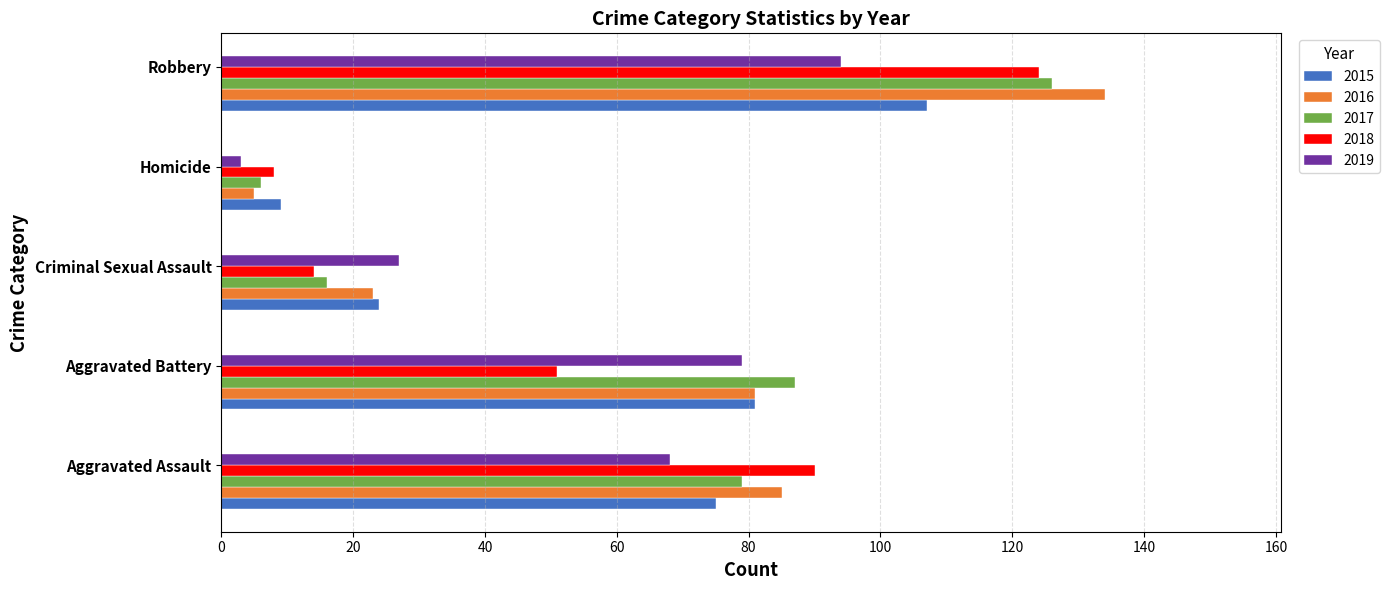

Is the value of 2019 at Aggravated Battery greater than the value of 2018 at Robbery?

No